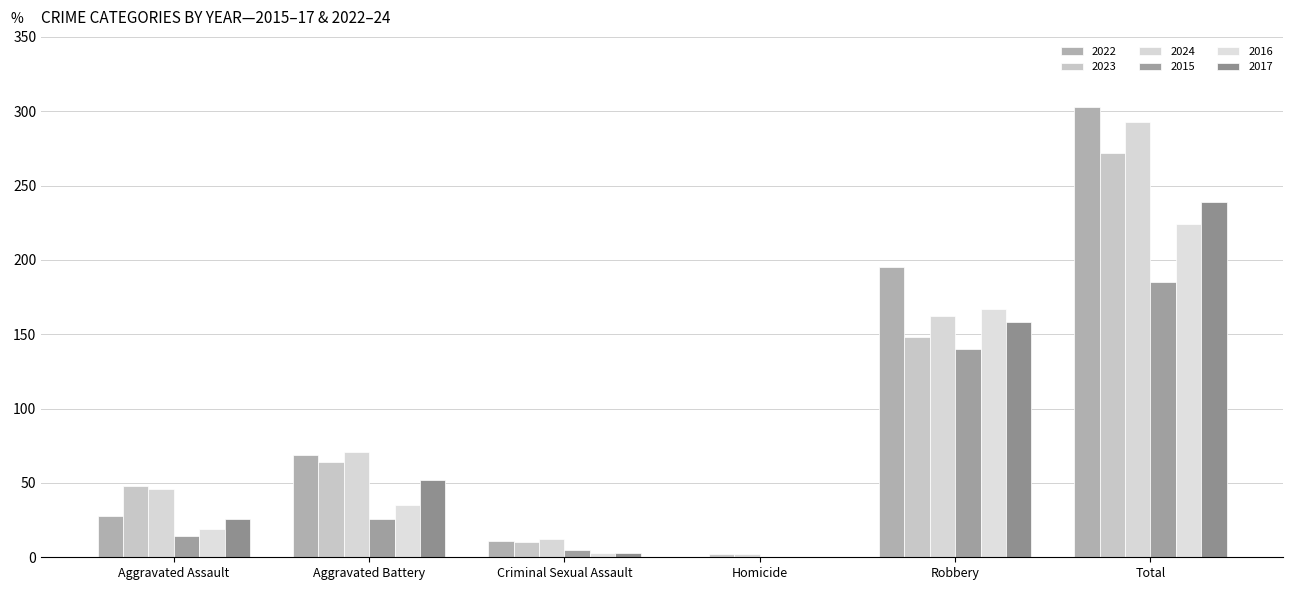

What is the label of the 3rd bar from the right?

Homicide